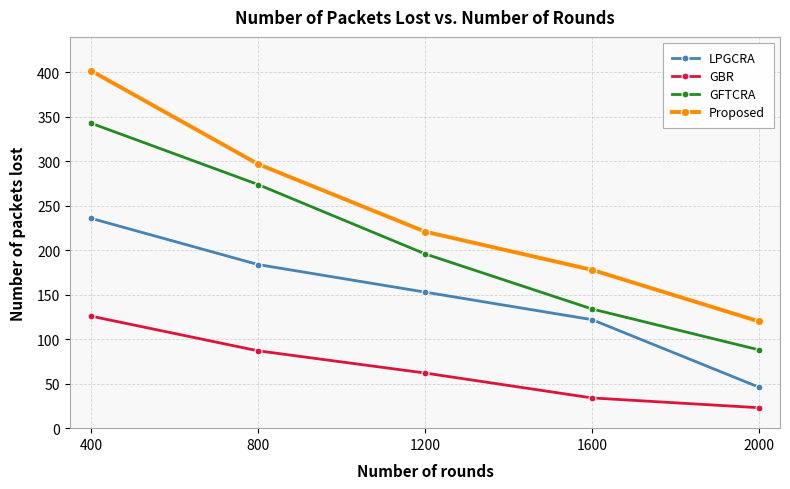

Which series changed the most between 1200 and 2000?

GFTCRA